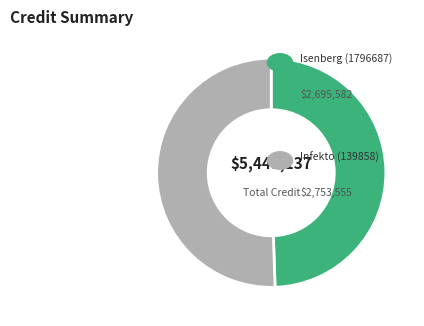

Is there a majority slice in this chart?

Yes